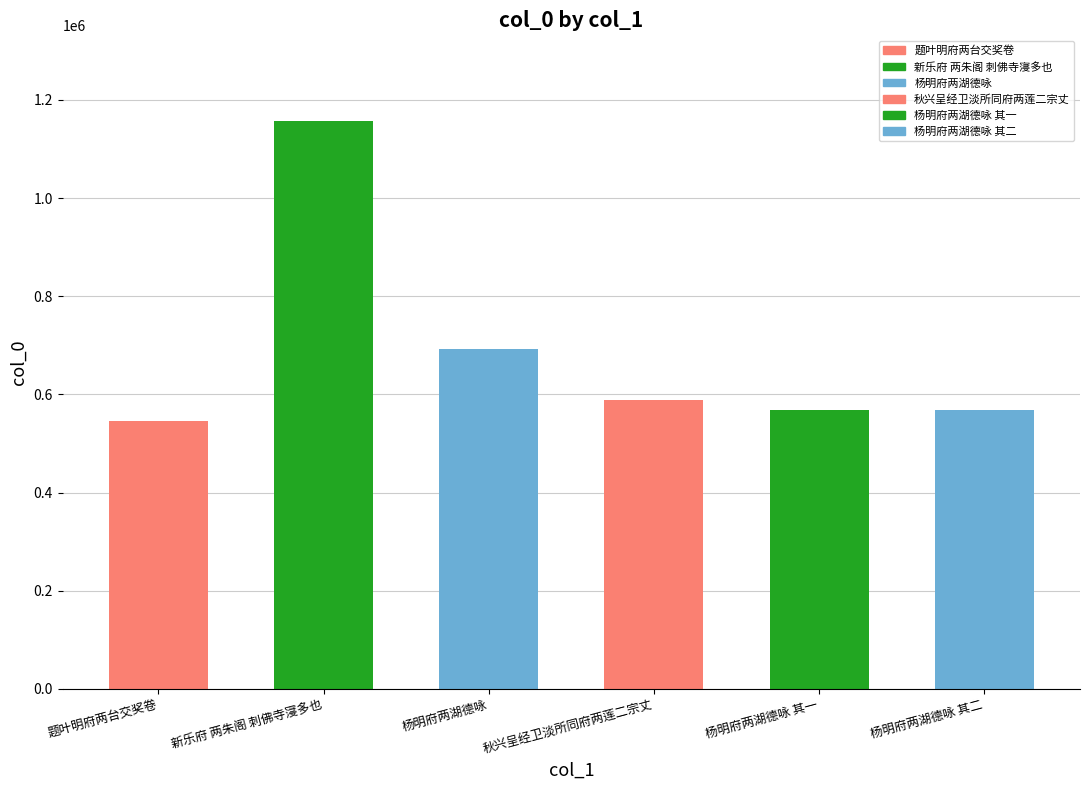

What is the value of the 5th bar from the left?

568219